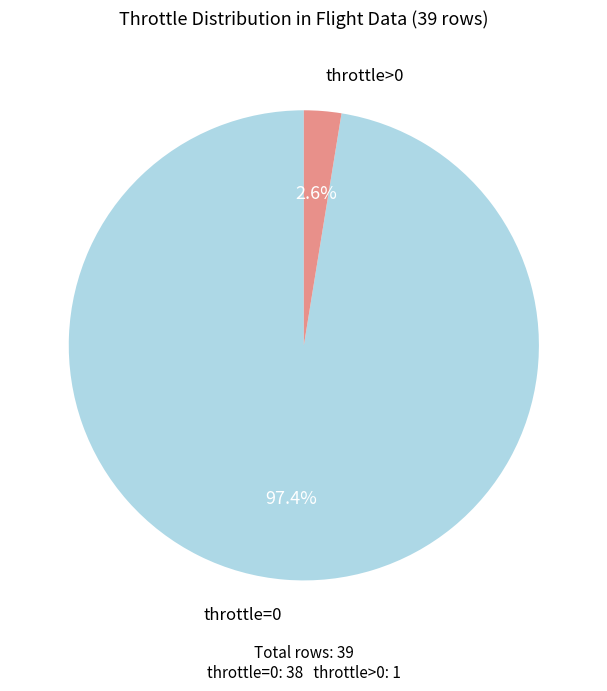

How many segments does this pie chart have?

2